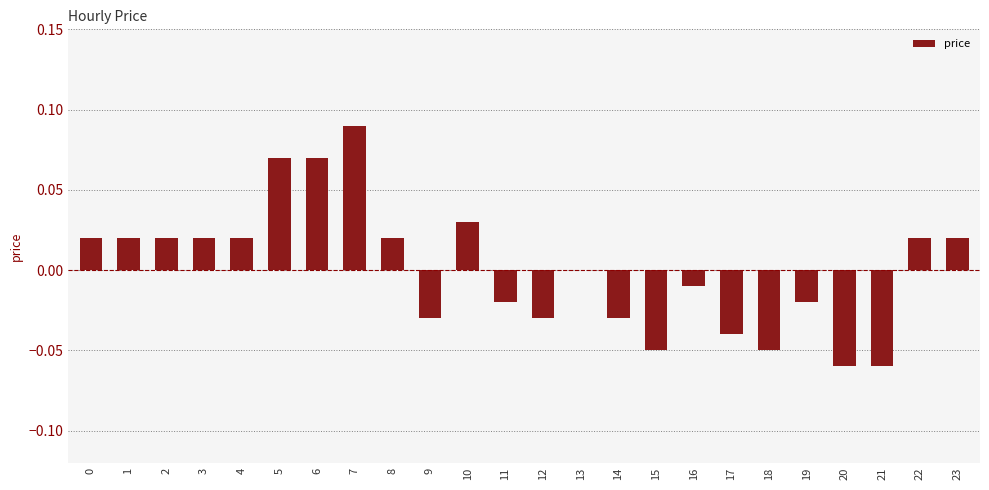

Between 22 and 21, which is larger?

22